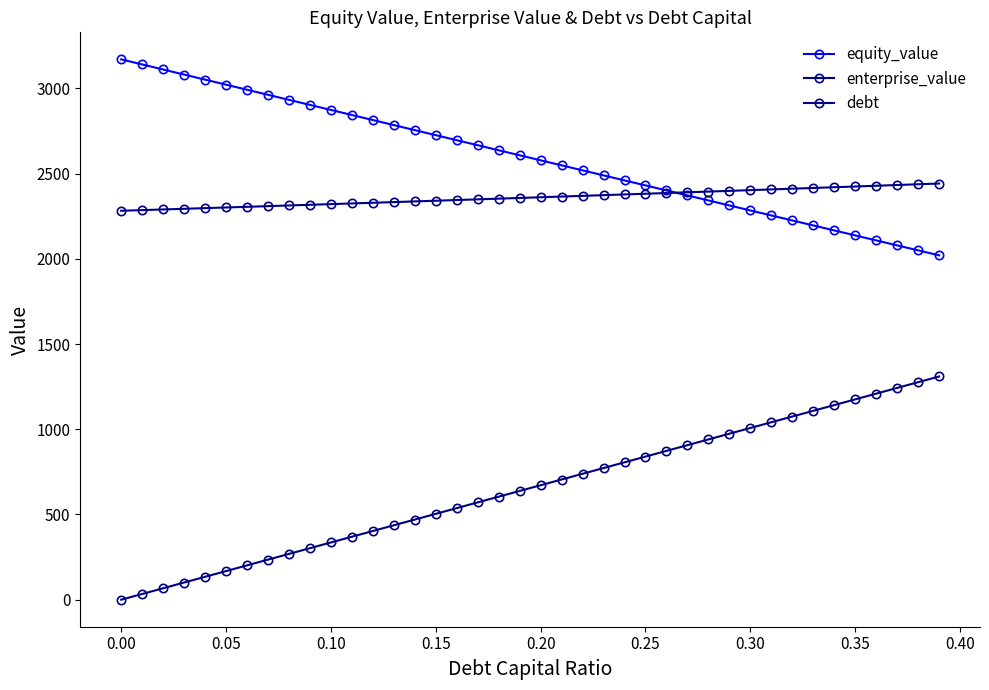

True or false: equity_value has more than 2 points higher than both neighbors.

False